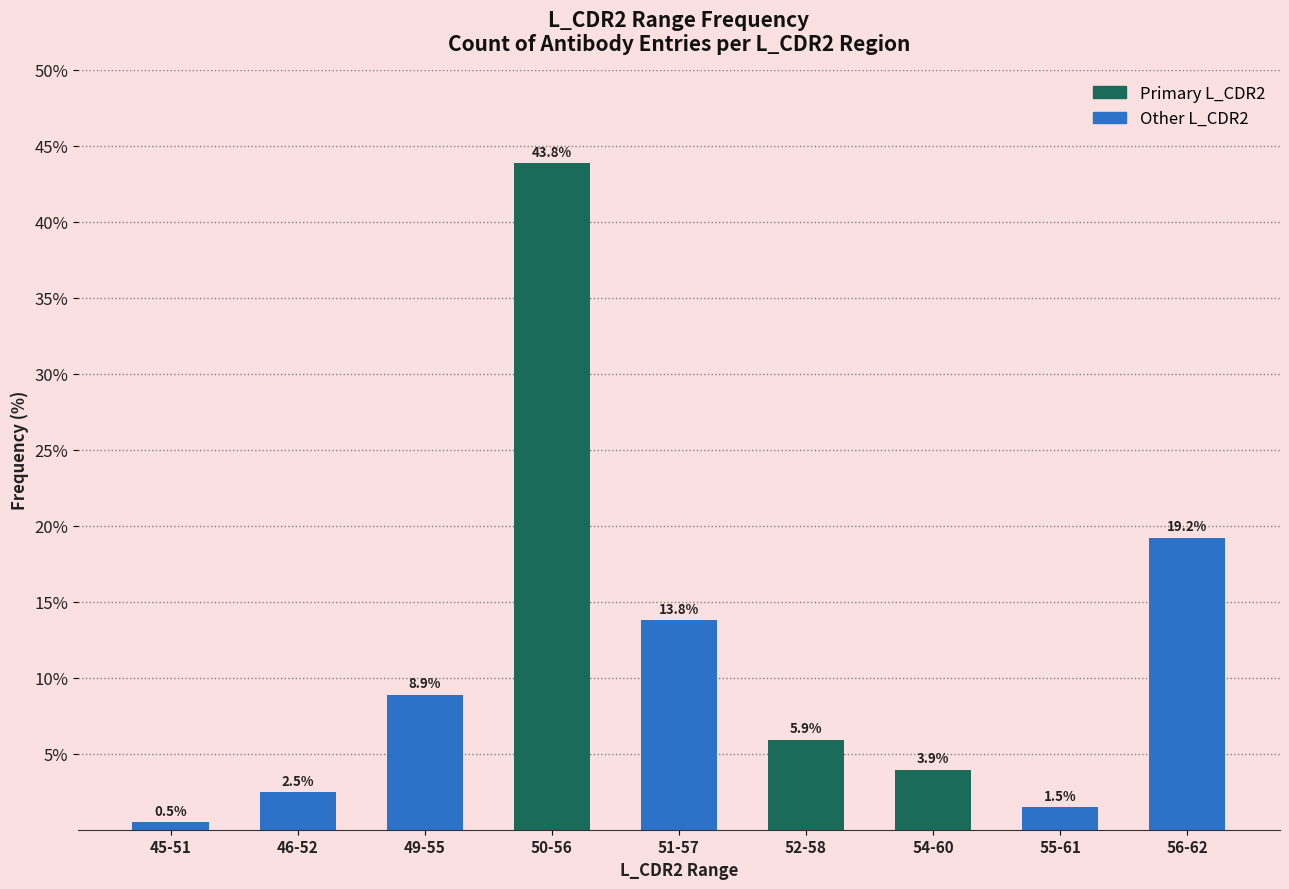

Rank the categories by value from lowest to highest.

45-51, 55-61, 46-52, 54-60, 52-58, 49-55, 51-57, 56-62, 50-56